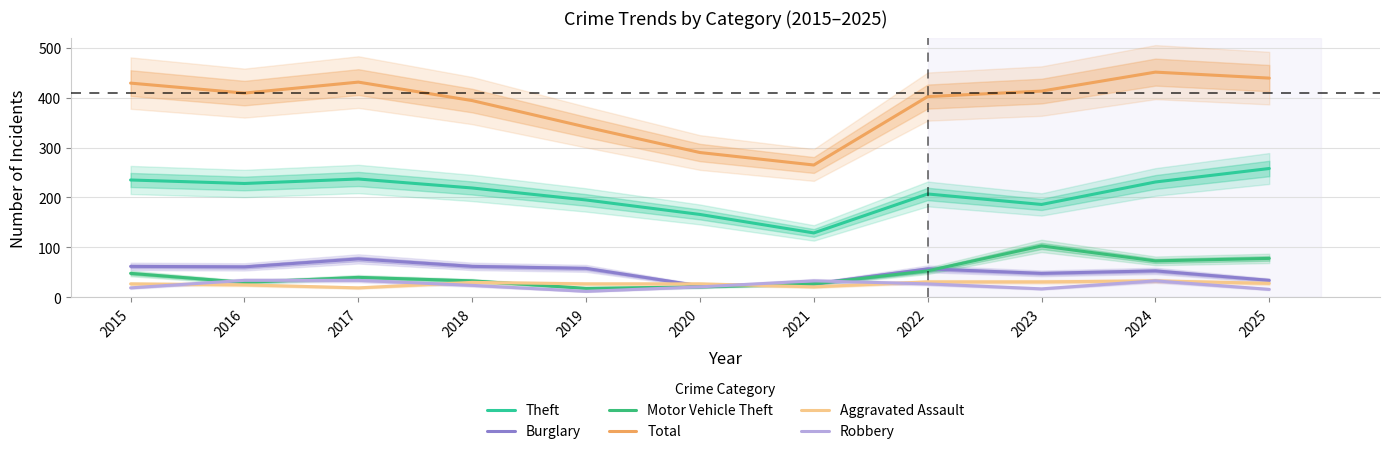

Which category has the highest value across all series?

2024